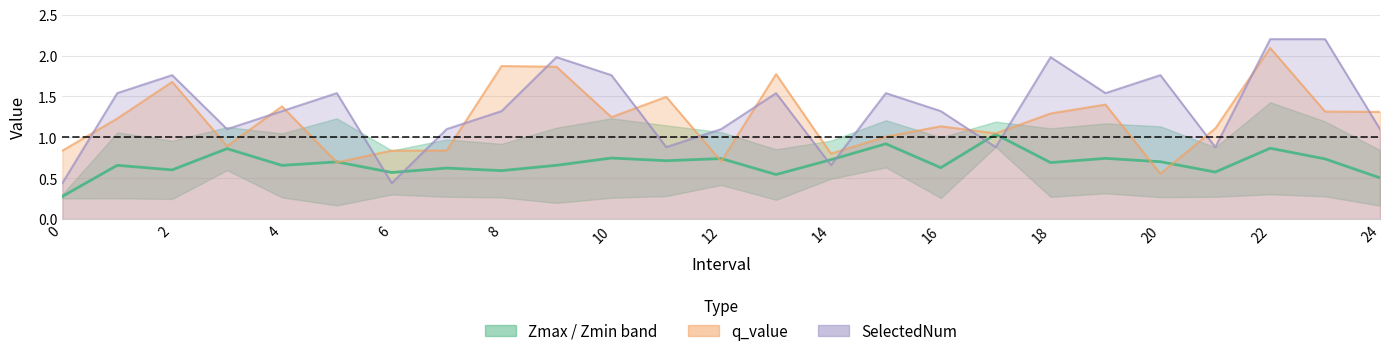

Is it true that the value at 19 is 0.4?

False